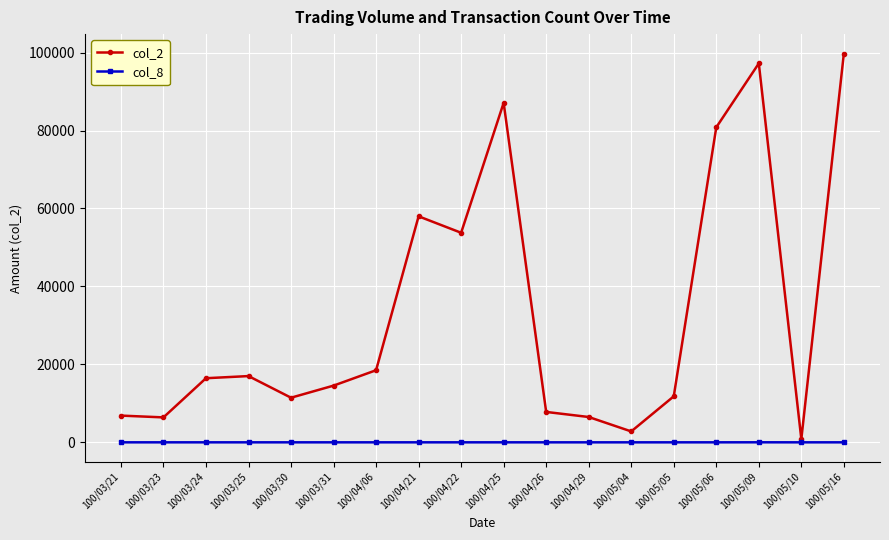

Rank the series by their maximum value, from lowest to highest.

col_8, col_2